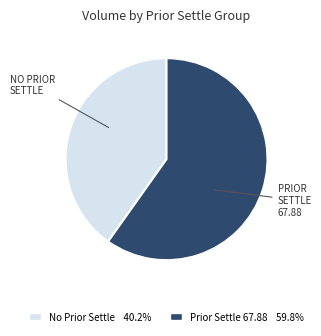

What is the ratio of the value at No Prior Settle 40.2% to the value at Prior Settle 67.88 59.8%?

0.7